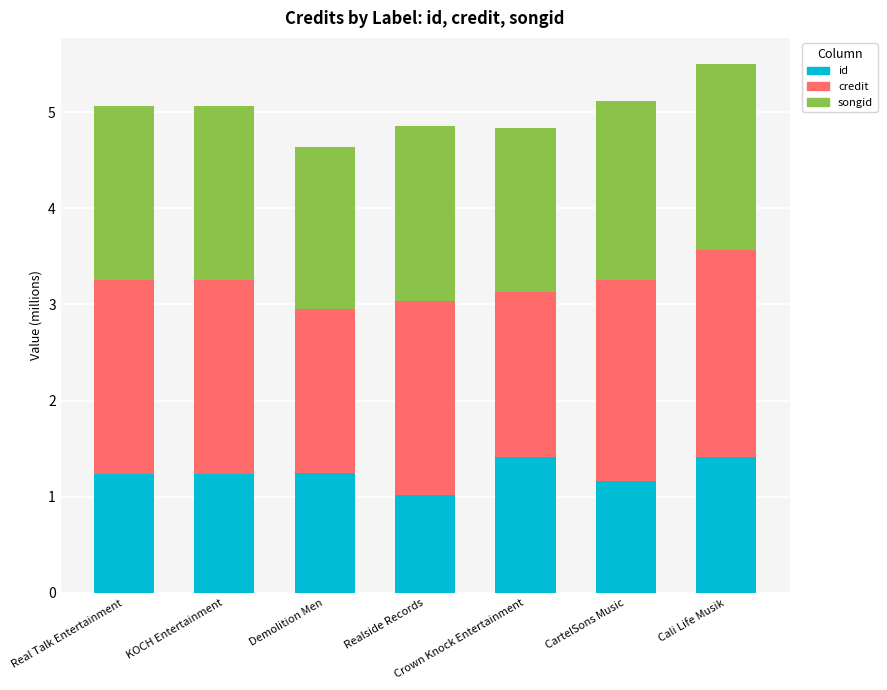

At which label does id reach its minimum?

Realside Records